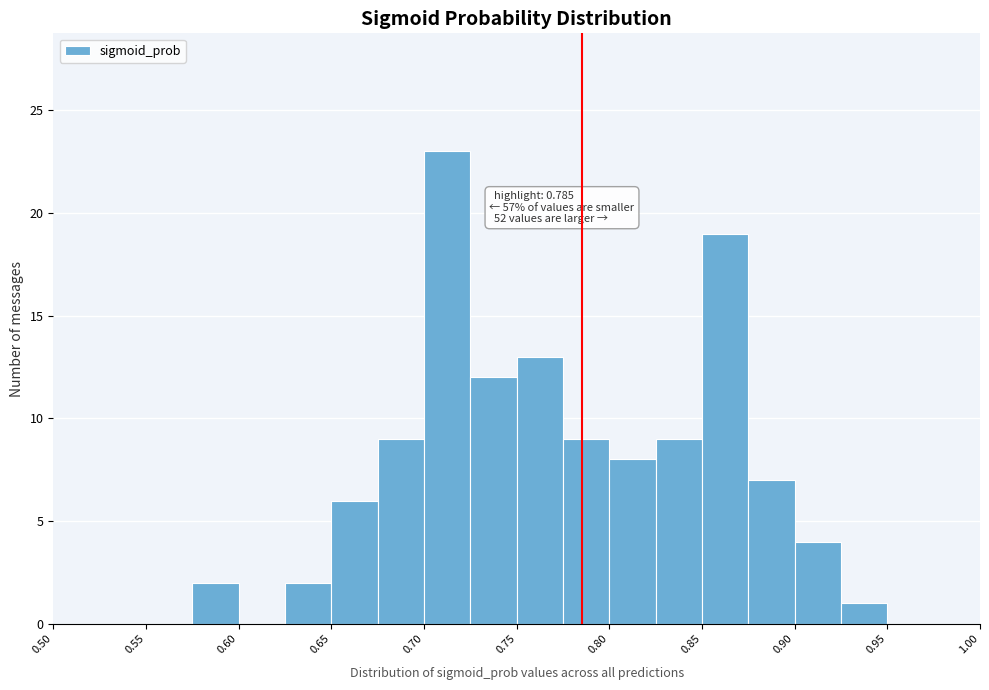

Which range on the x-axis has the tallest bar?

0.700 to 0.725